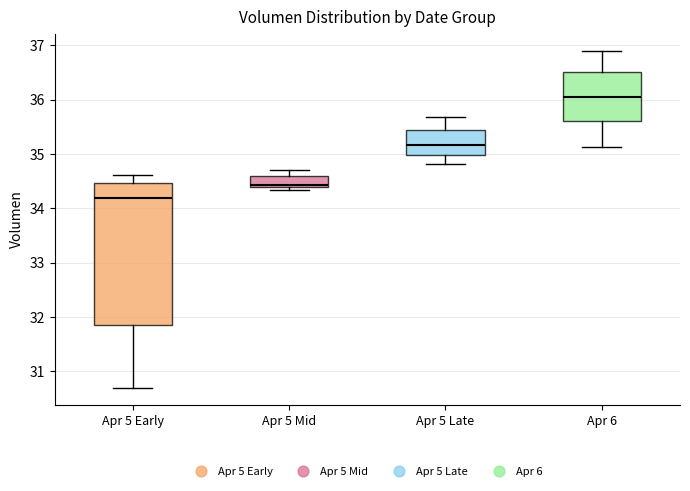

Where is the upper edge of the box for Apr 5 Mid on the y-axis? The values are not printed on the chart, so give them approximately, as read against the axis.

34.6